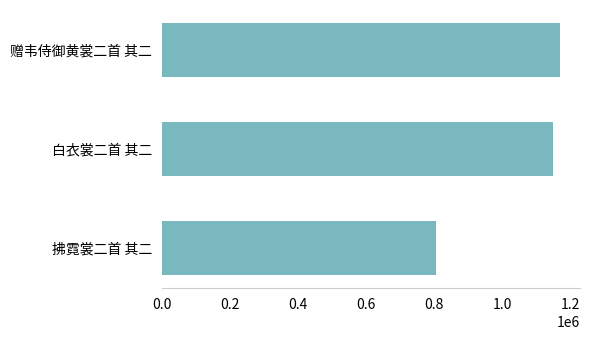

What is the average value?

1041230